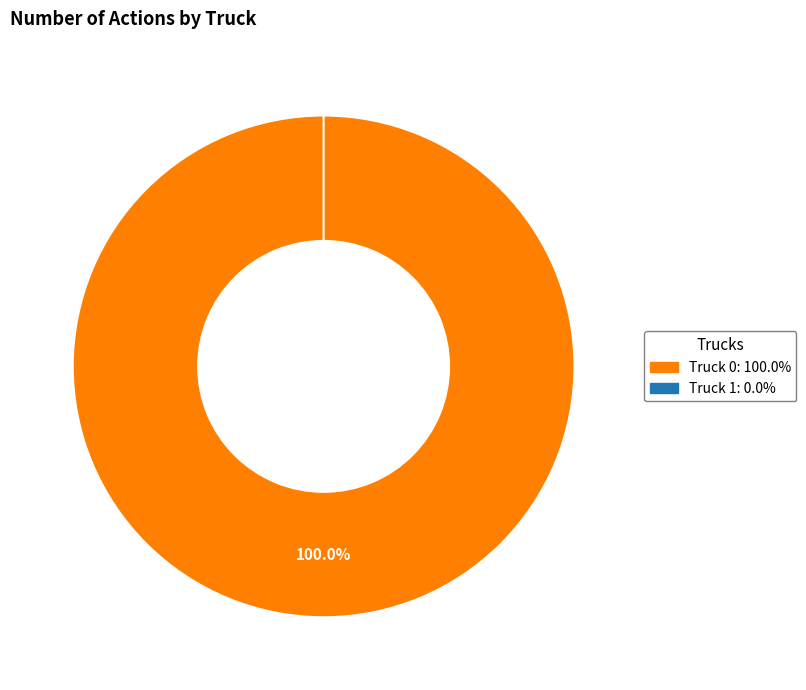

The Truck 1 slice represents 7% of the pie. True or false?

False